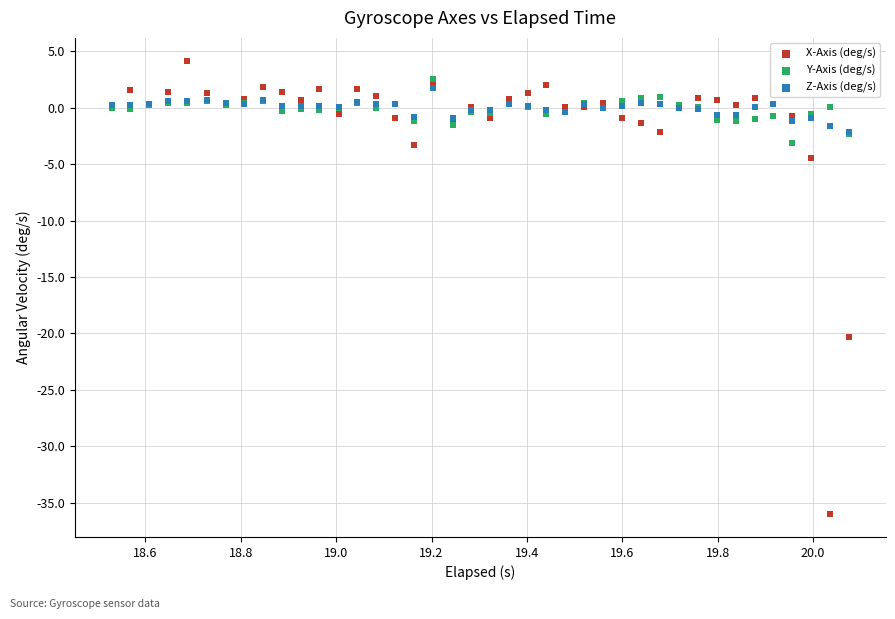

In the X-Axis (deg/s) series, what Y value is closest to -15?

-20.3